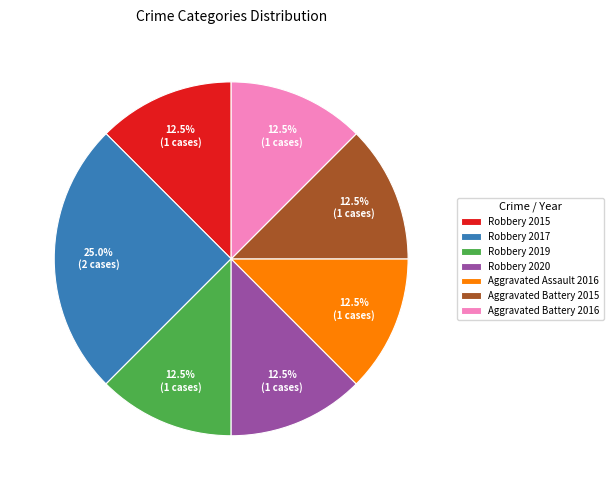

Combined, what portion of the pie is Robbery 2020 and Robbery 2017?

37.5%